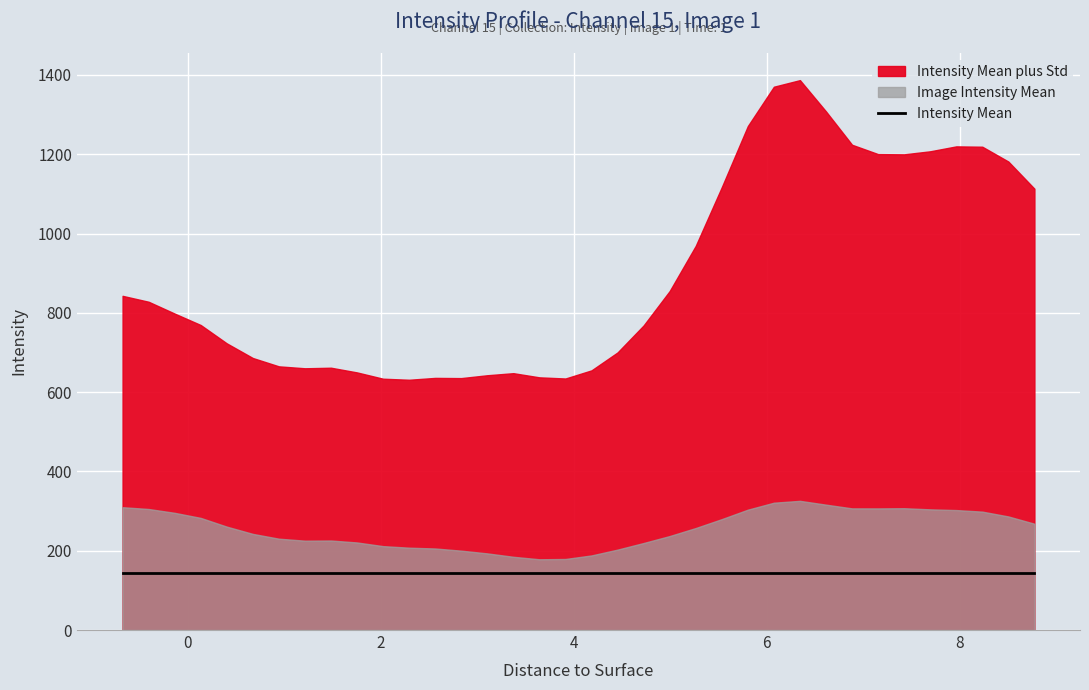

What is the average value of the Intensity Mean plus Std series?

898.5